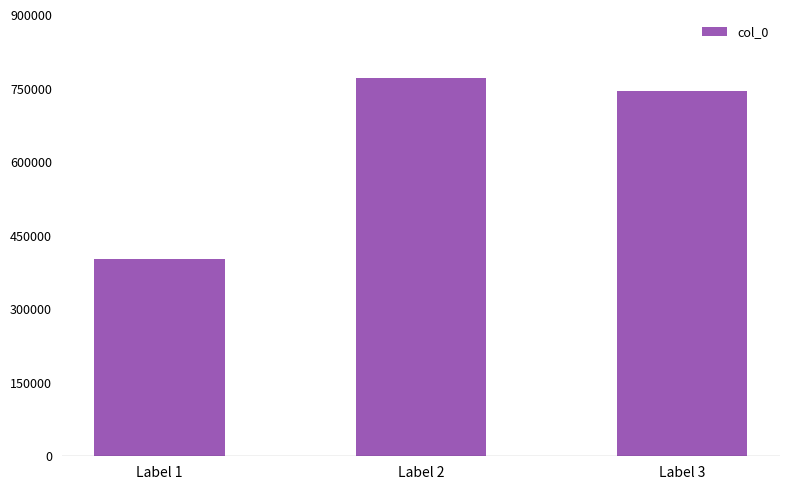

What is the difference between the maximum and minimum values?

369794